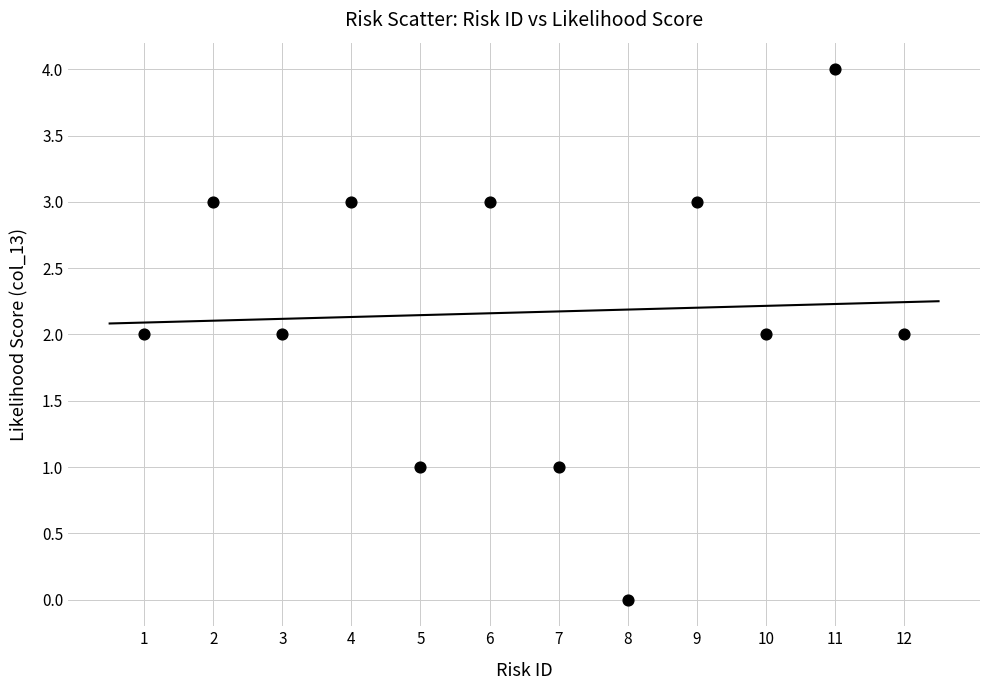

What is the range of X values (max minus min)?

11